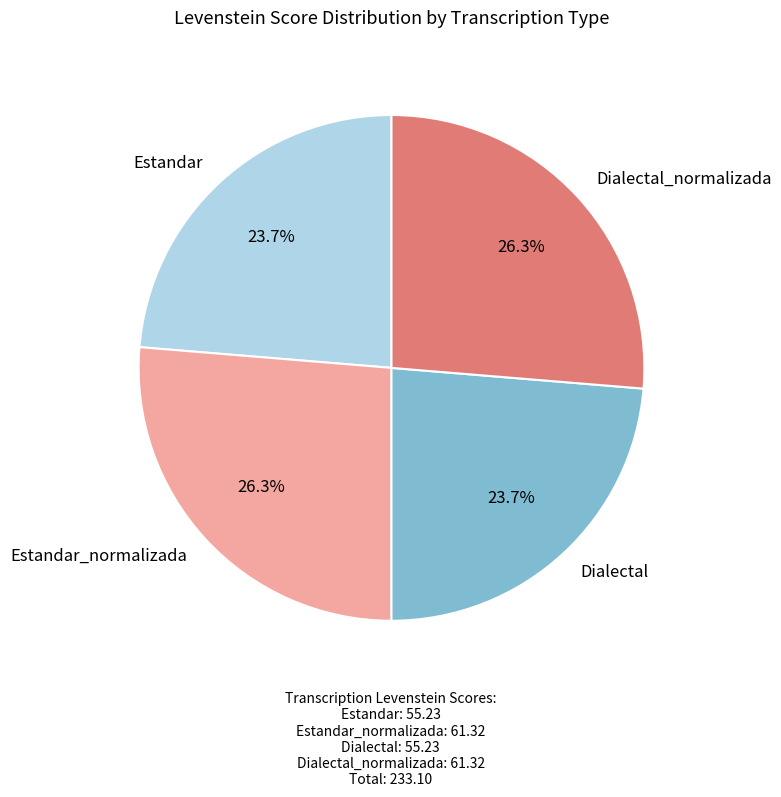

Is Estandar the majority of the pie?

No